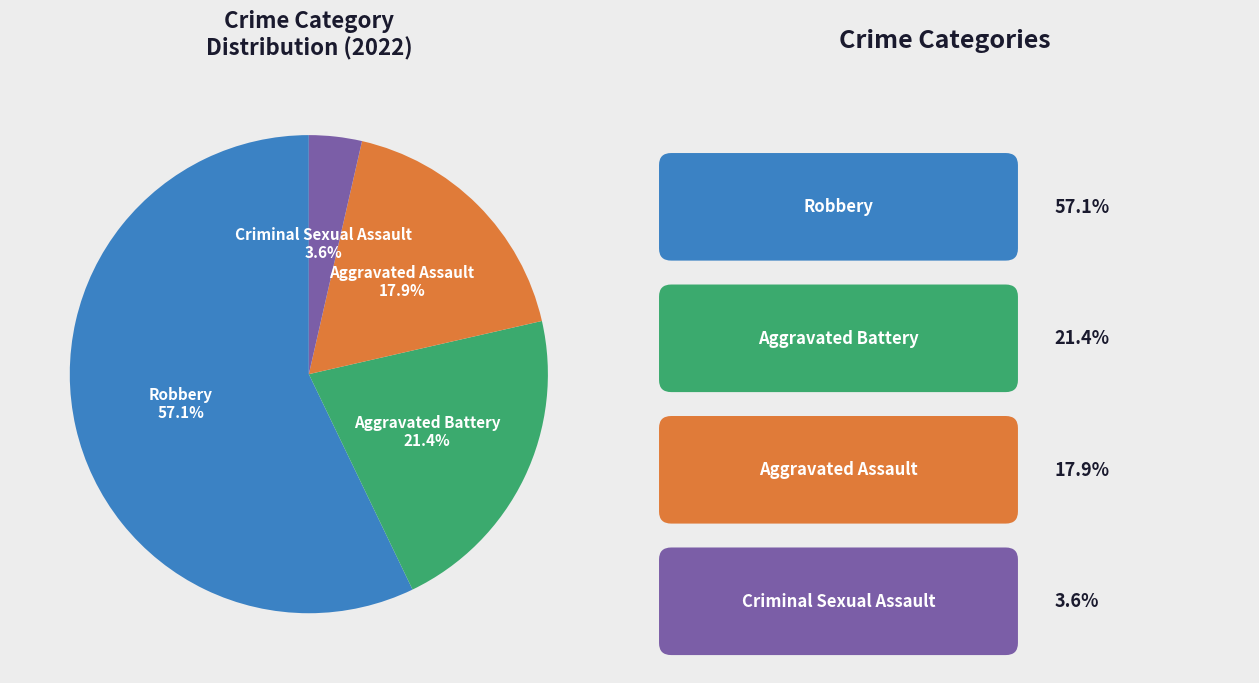

Is there any slice that represents more than half of the pie?

Yes